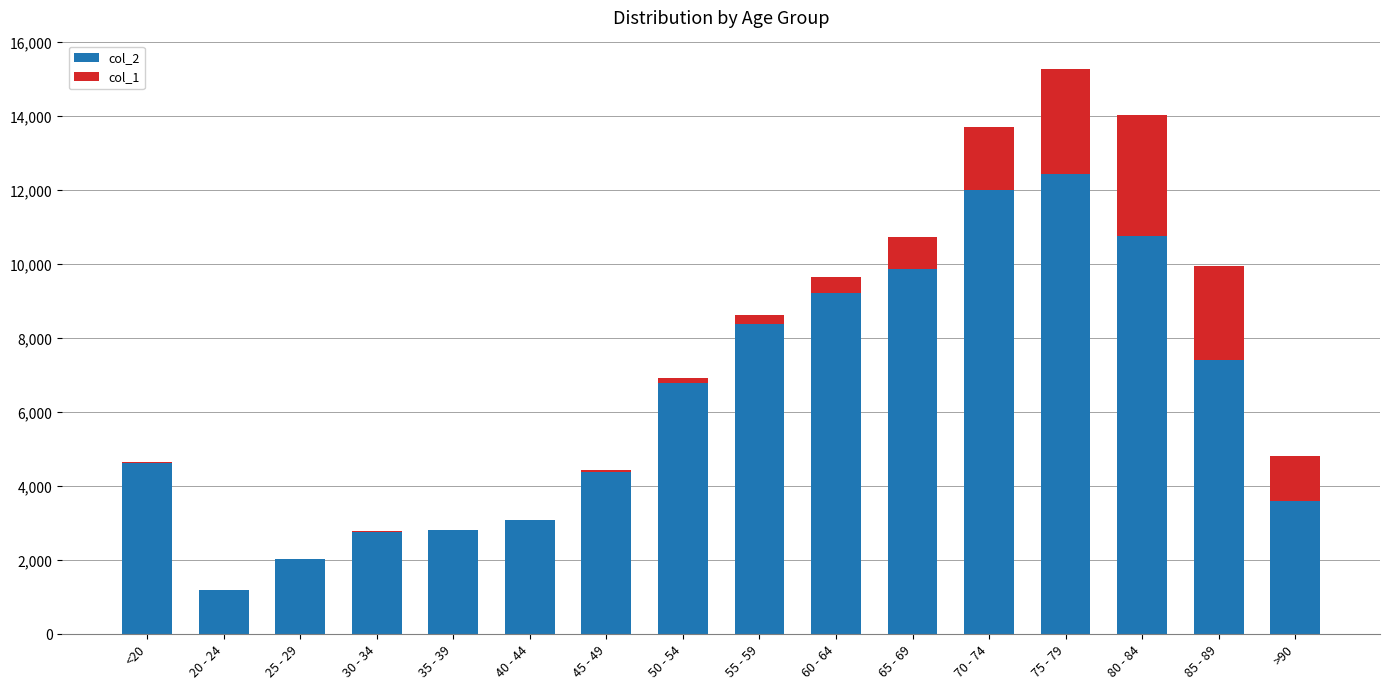

At which label does col_2 reach its peak?

75 - 79